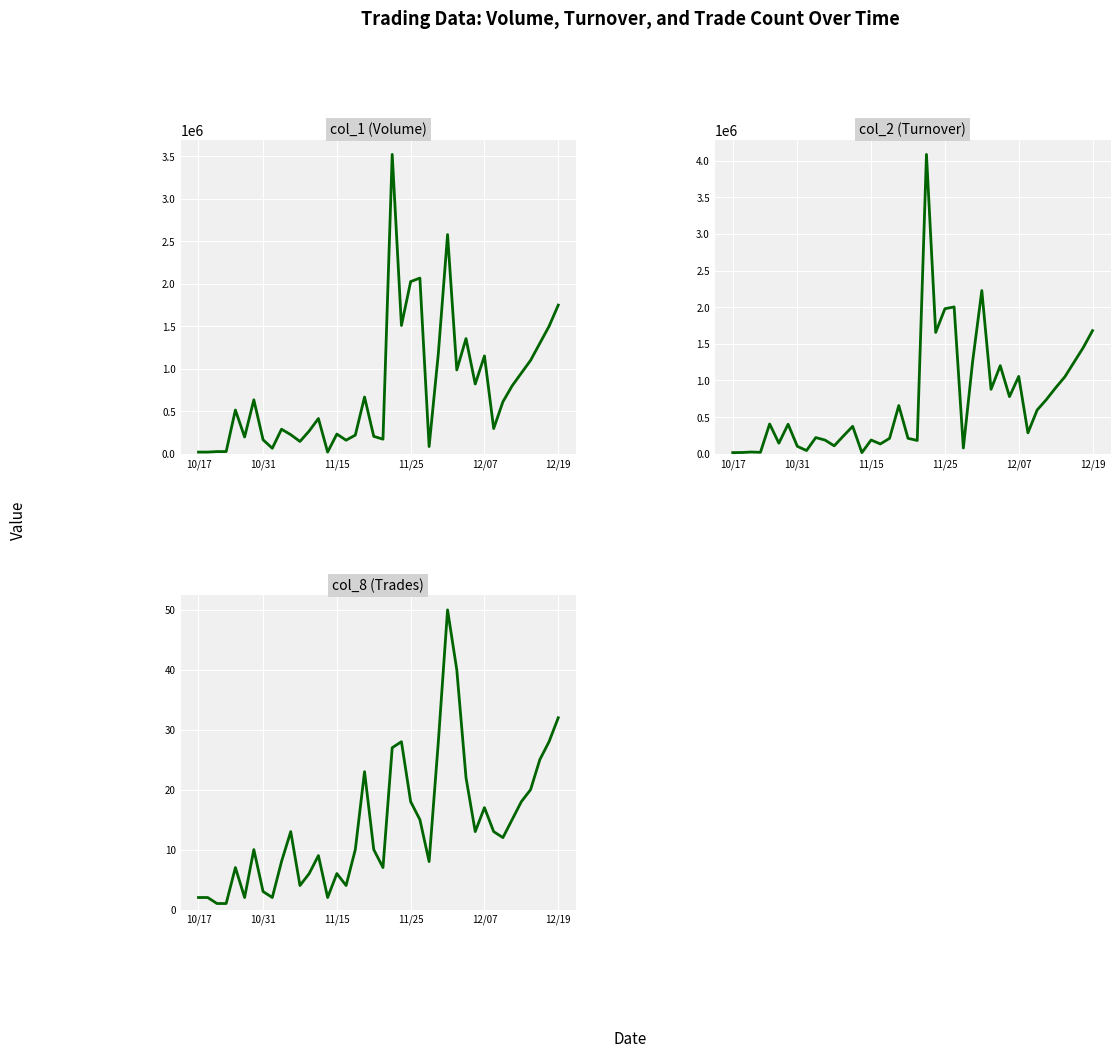

Does the chart display data point markers on the line(s)?

No